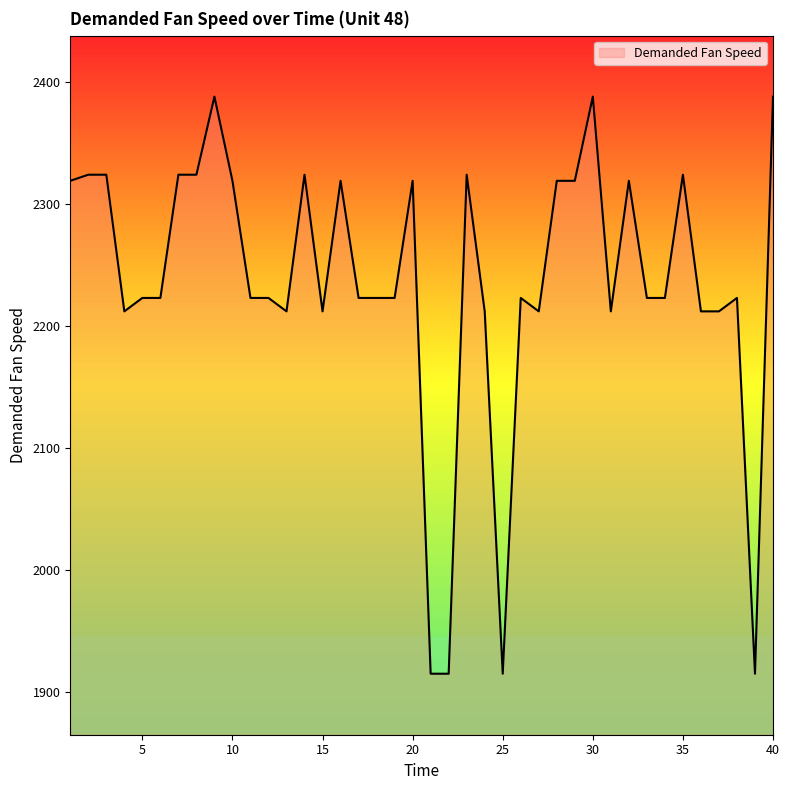

What is the minimum value shown in the chart?

1915